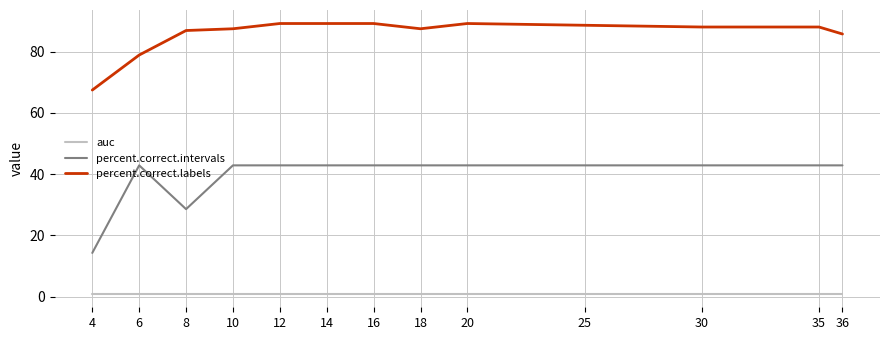

What are all the series names shown in the legend?

auc, percent.correct.intervals, percent.correct.labels